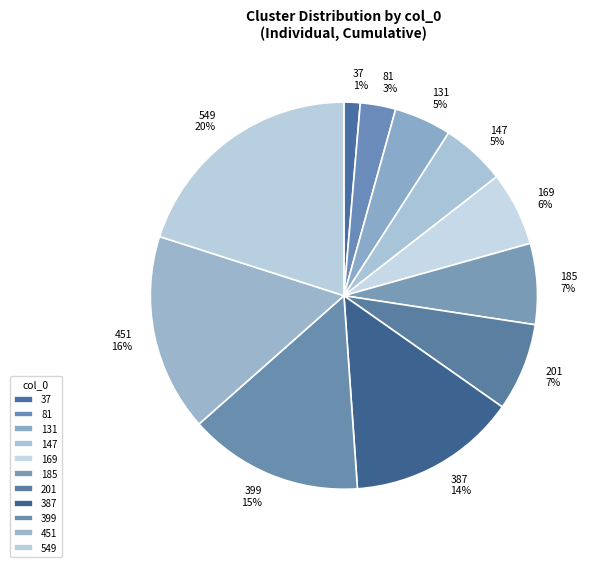

To the nearest percent, what is the combined percentage of 185 and 169?

13%